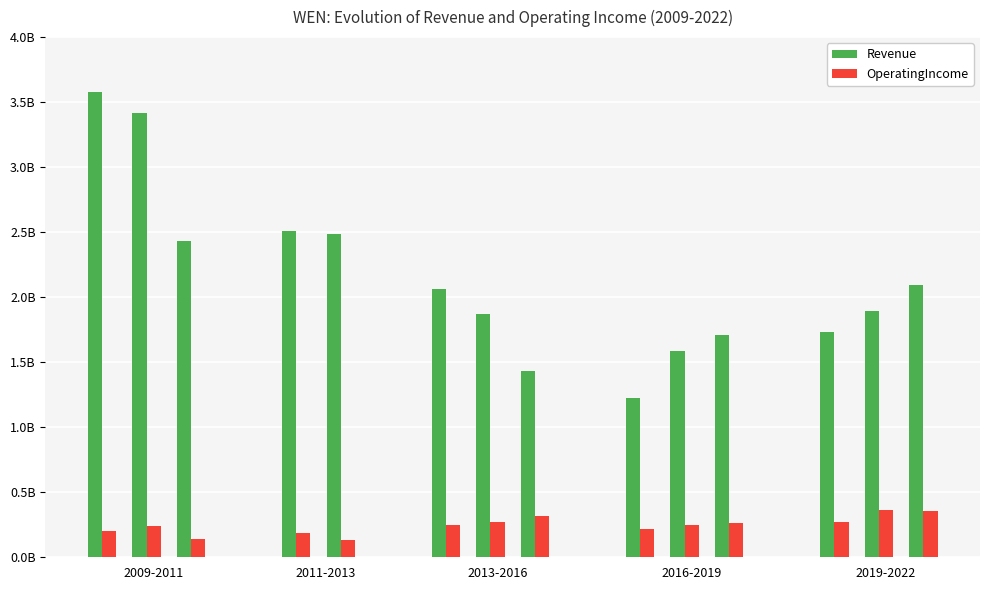

Reading right to left, extract all data points from this chart.

Revenue: 2095505000	1896998000	1733825000	1709002000	1589936000	1223408000	1435418000	1870297000	2061063000	2487410000	2505242000	2431358000	3416414000	3580835000
OperatingIncome: 353314000	366960000	269308000	262579000	249892000	214758000	314780000	274470000	251508000	135142000	184440000	137121000	241530000	205132000